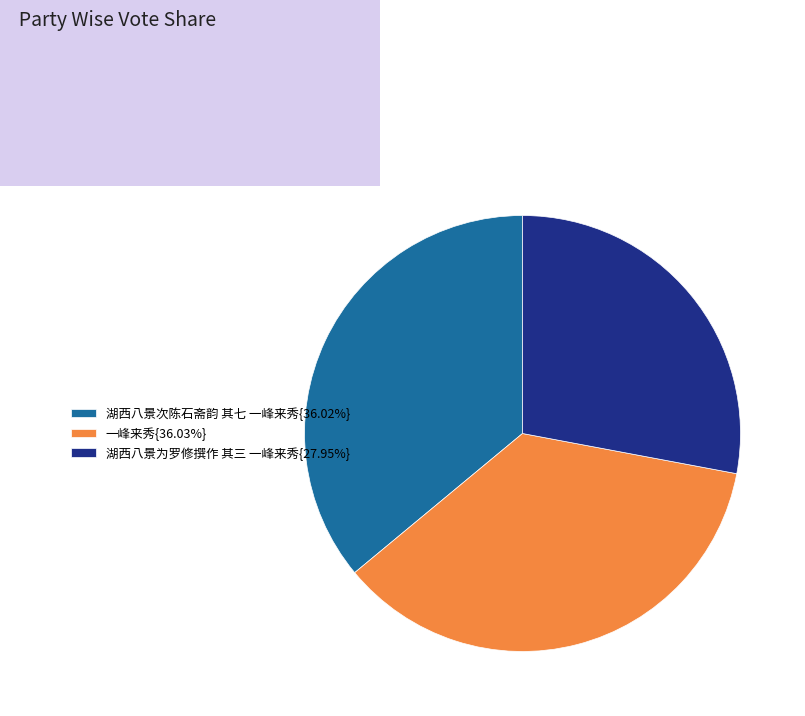

Count the number of slices in the pie.

3